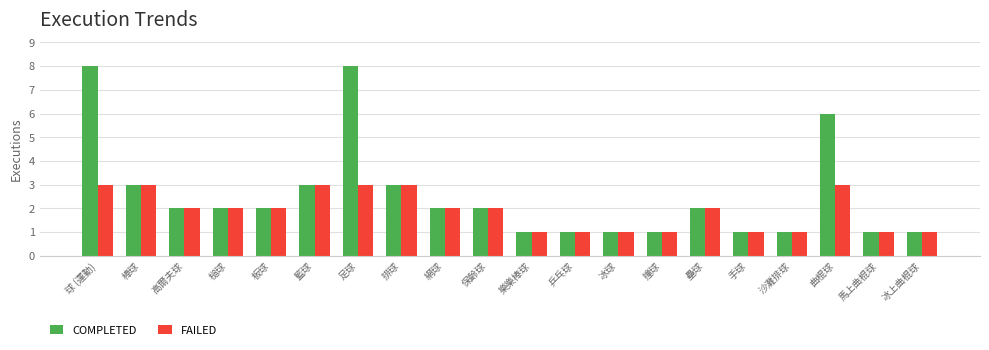

Reading right to left, extract all data points from this chart.

COMPLETED: 冰上曲棍球=1	馬上曲棍球=1	曲棍球=6	沙灘排球=1	手球=1	壘球=2	撞球=1	冰球=1	乒乓球=1	樂樂棒球=1	保齡球=2	網球=2	排球=3	足球=8	籃球=3	板球=2	槌球=2	高爾夫球=2	棒球=3	球 (運動)=8
FAILED: 冰上曲棍球=1	馬上曲棍球=1	曲棍球=3	沙灘排球=1	手球=1	壘球=2	撞球=1	冰球=1	乒乓球=1	樂樂棒球=1	保齡球=2	網球=2	排球=3	足球=3	籃球=3	板球=2	槌球=2	高爾夫球=2	棒球=3	球 (運動)=3